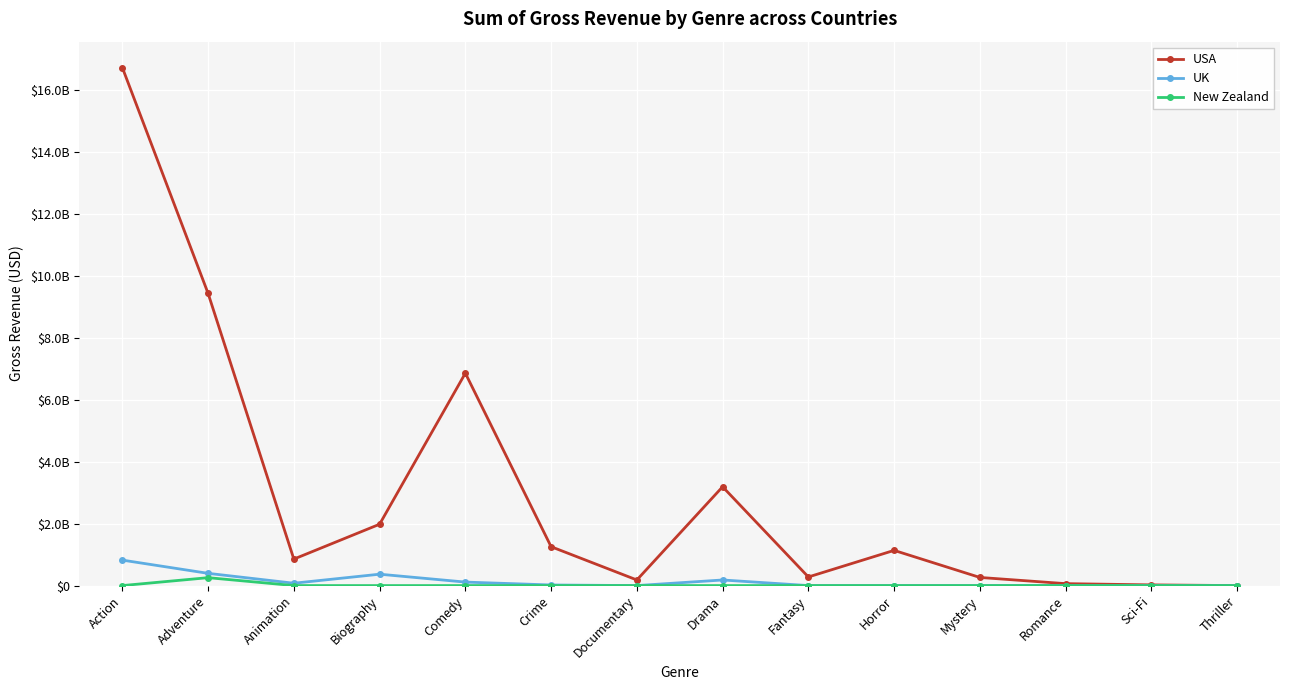

Does the chart have visible grid lines?

Yes